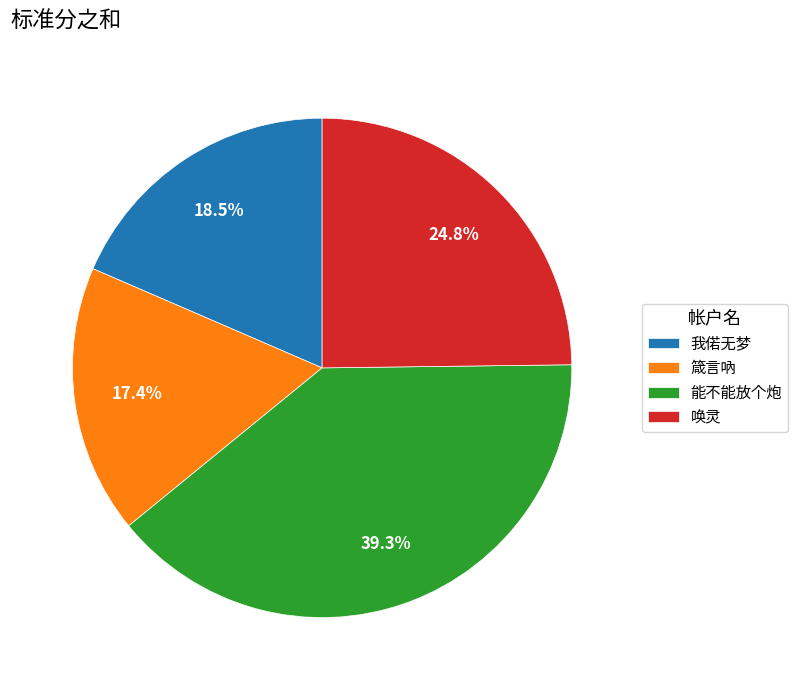

Which slice is the largest?

能不能放个炮